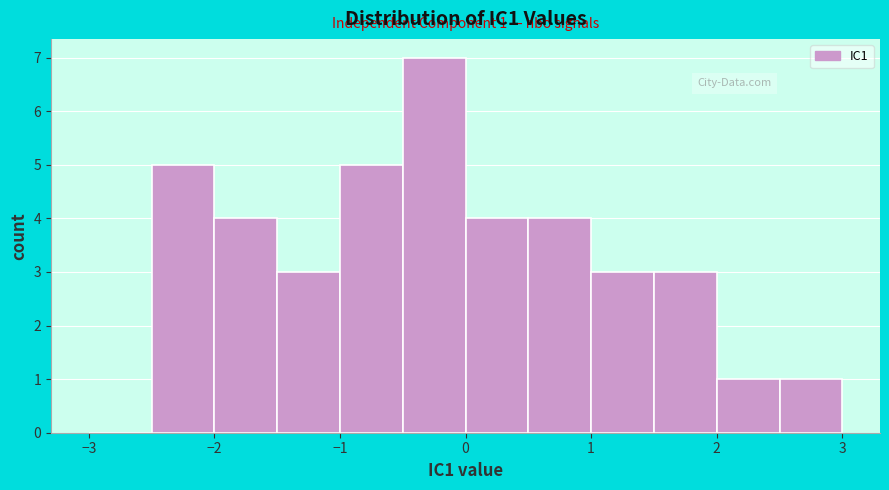

Which range on the x-axis has the tallest bar?

-0.5 to 0.0